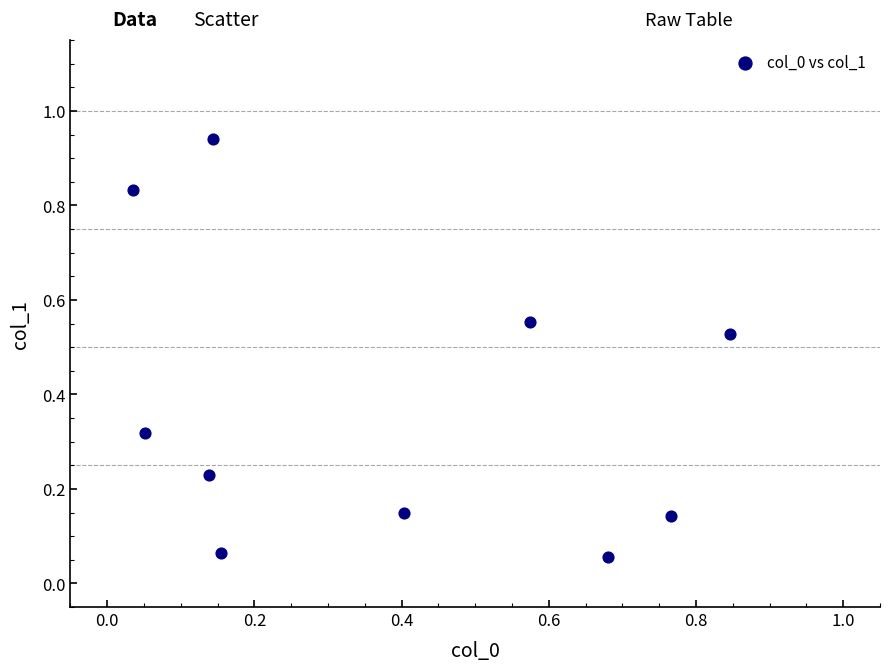

What is the average X value?

0.4